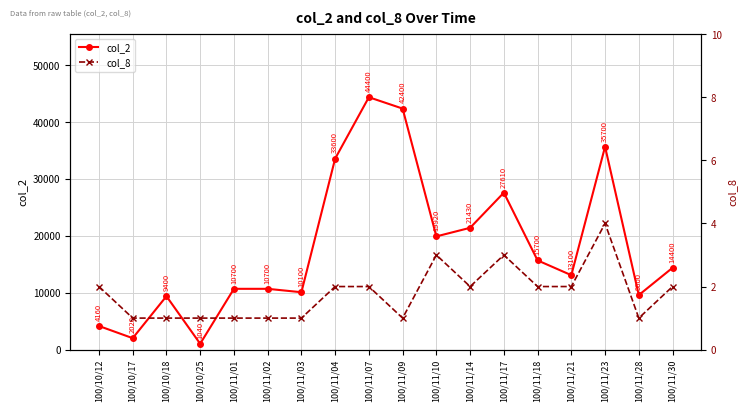

What is the highest value of the col_8 series?

4